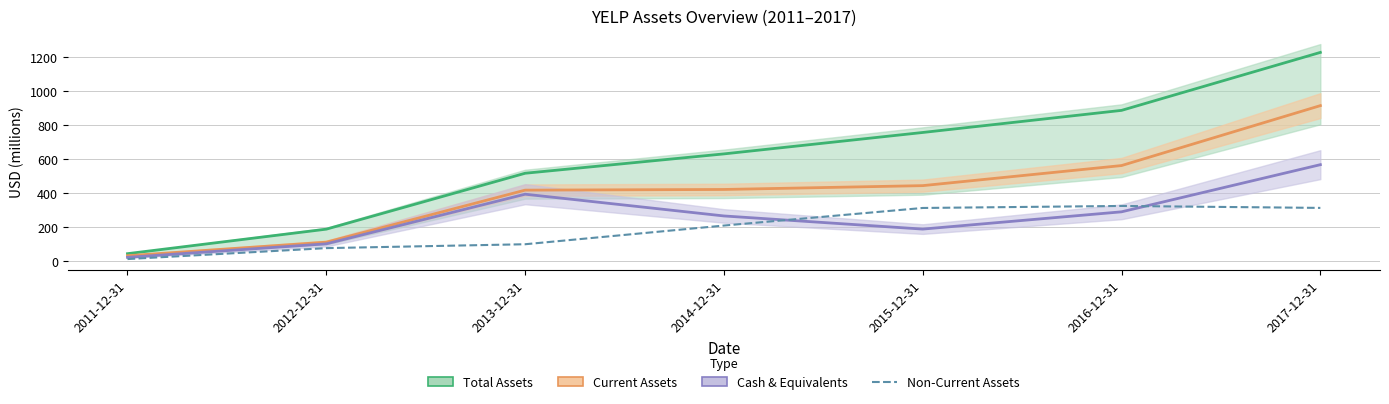

The Cash & Equivalents series shows 289.5 at 2016-12-31. True or false?

True